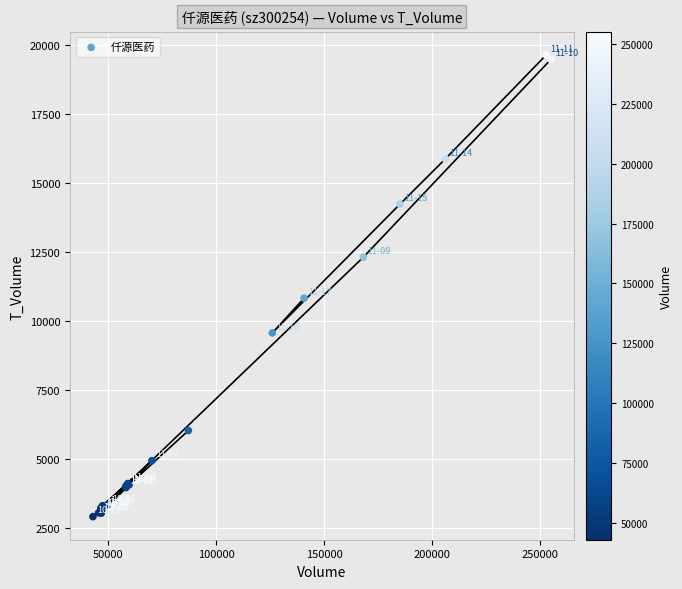

What Y value in the scatter plot is closest to 11273?

10826